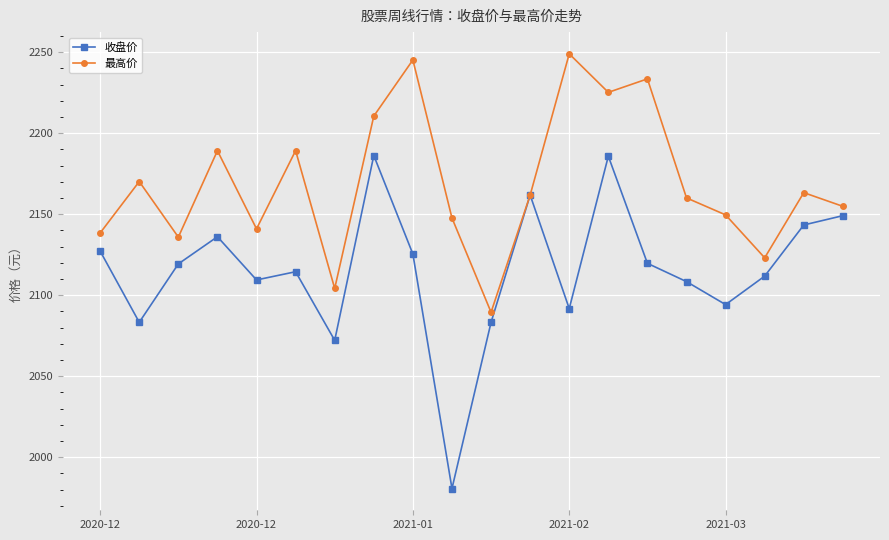

Which series has the largest range (max minus min)?

收盘价